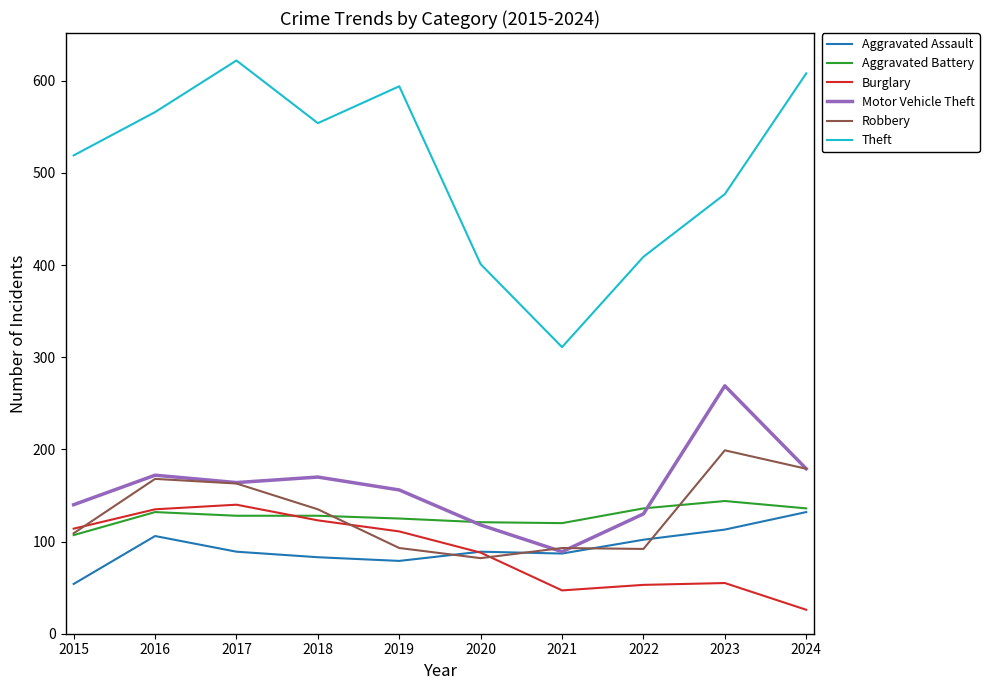

How many values in the Theft series are below 554?

5